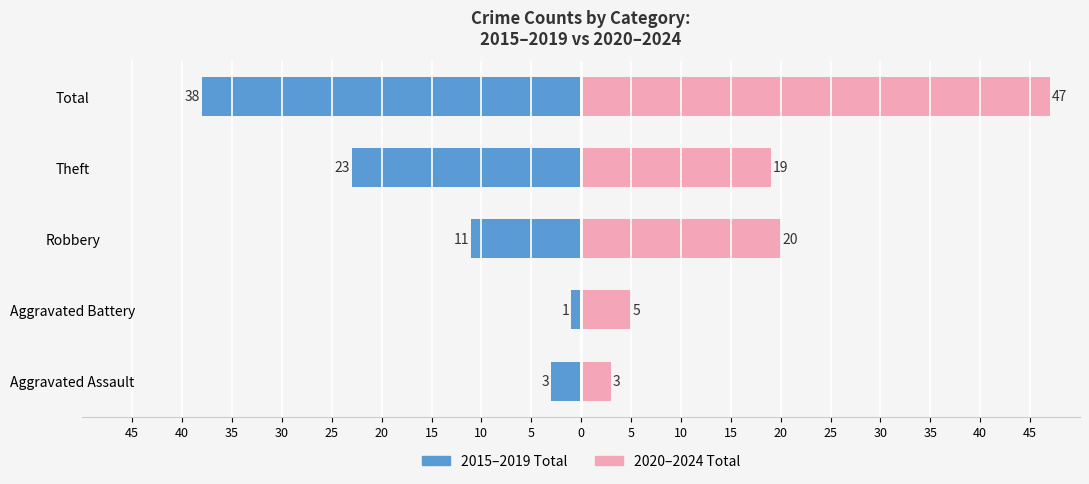

Is it true that 2020–2024 Total equals 31 at 35?

False